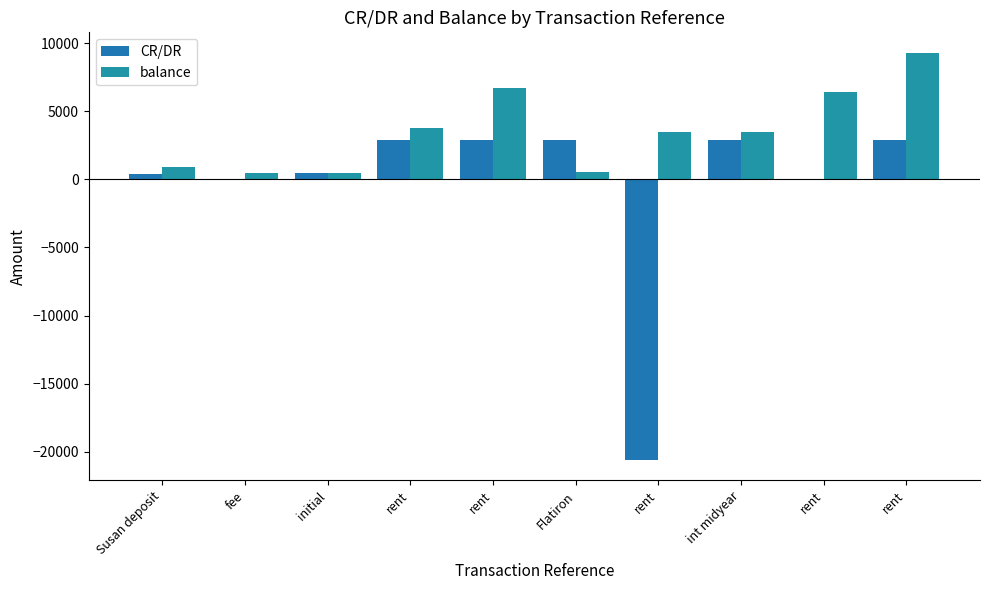

What is the difference between the highest and lowest values at rent?

857.9